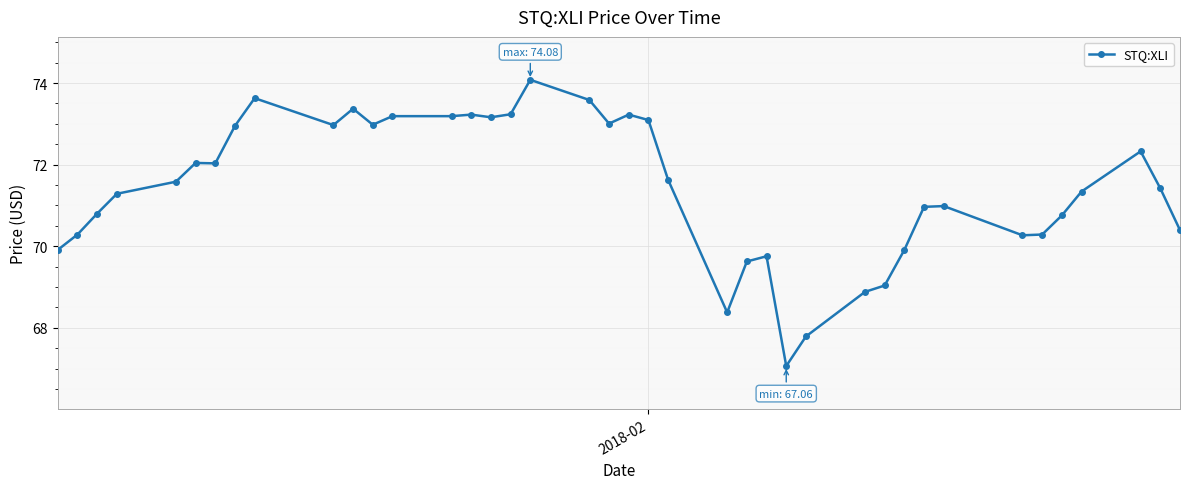

True or false: there are more than 2 points higher than both neighbors.

True